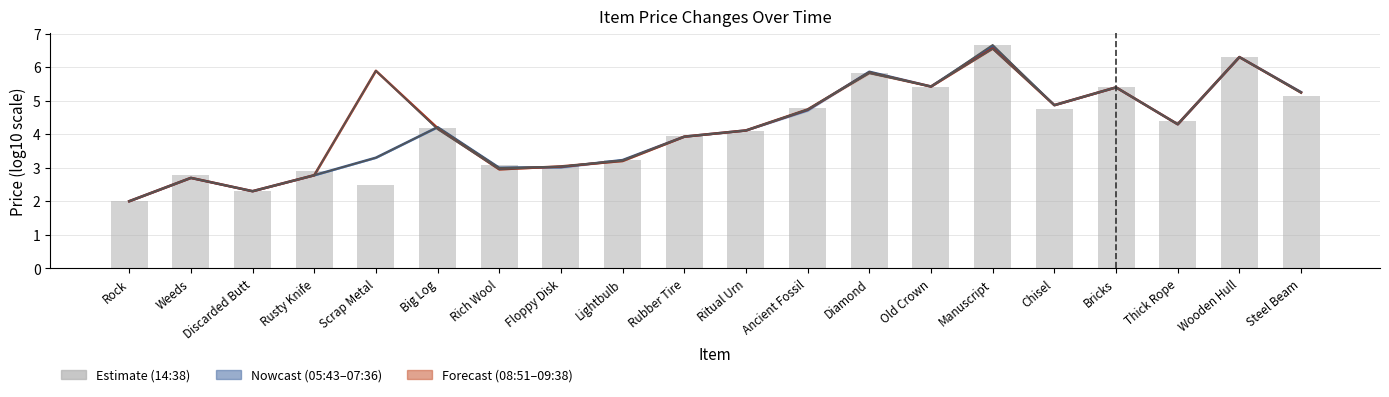

Does the chart contain stacked bars?

No